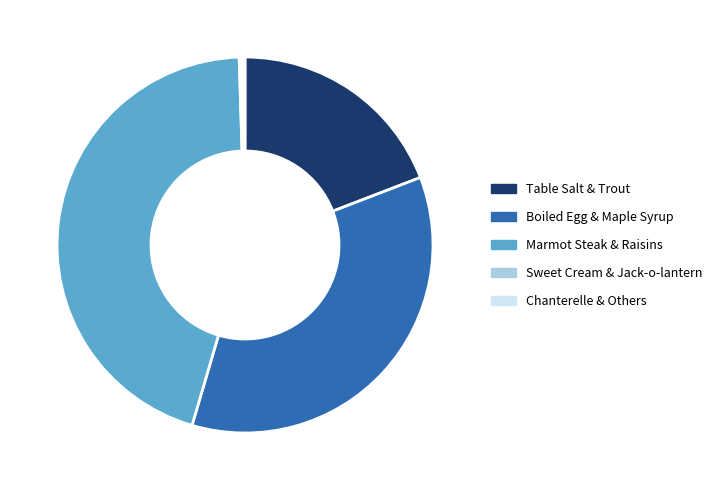

True or false: Boiled Egg & Maple Syrup accounts for 35% of the total.

True